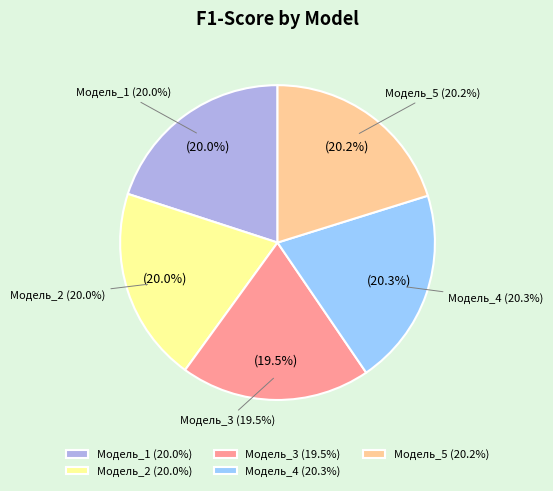

What is the change in value from Модель_2 to Модель_3?

-0.1